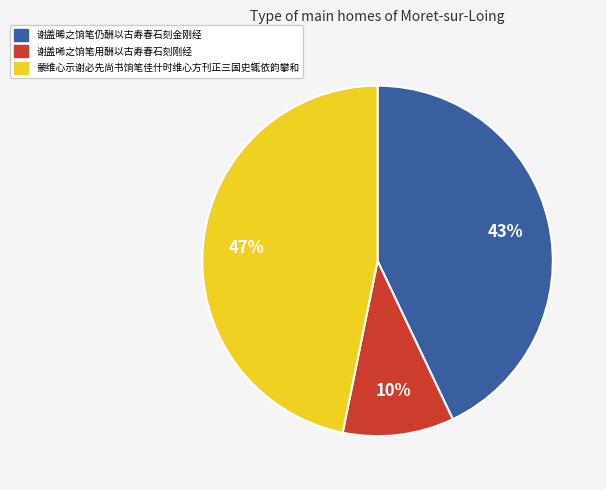

True or false: 蒙维心示谢必先尚书饷笔佳什时维心方刊正三国史辄依韵攀和 accounts for 47% of the total.

True